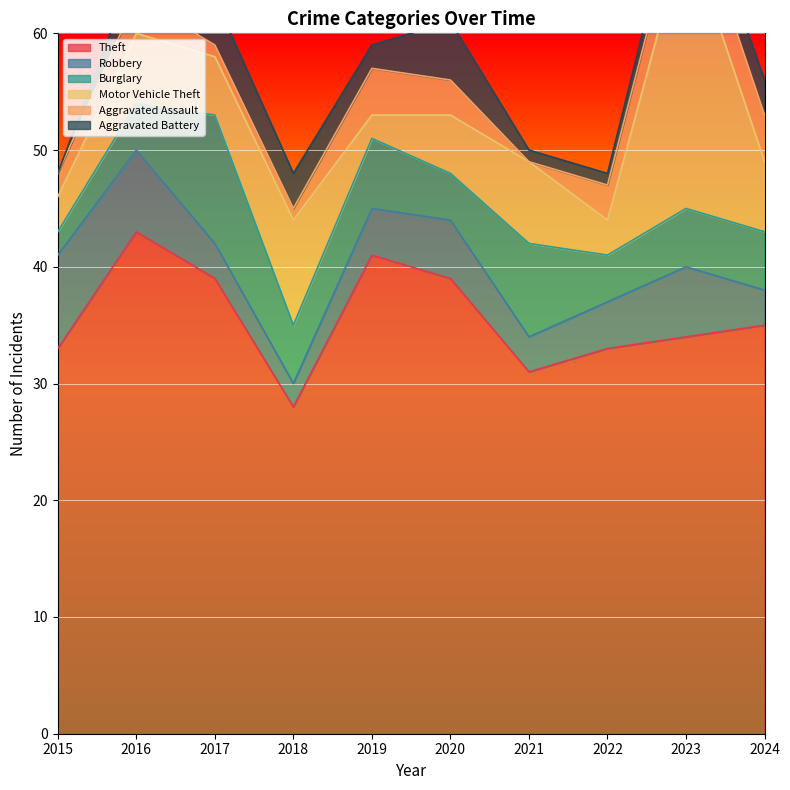

At which category is the sum across all series the highest?

2023